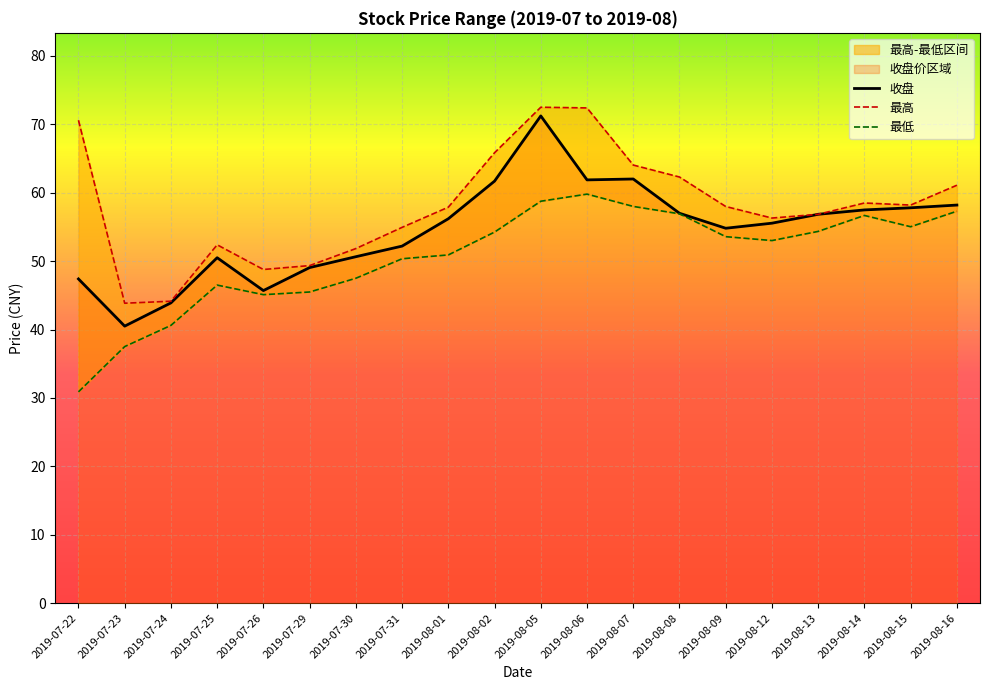

Where is the first local minimum for 最低?

2019-07-26